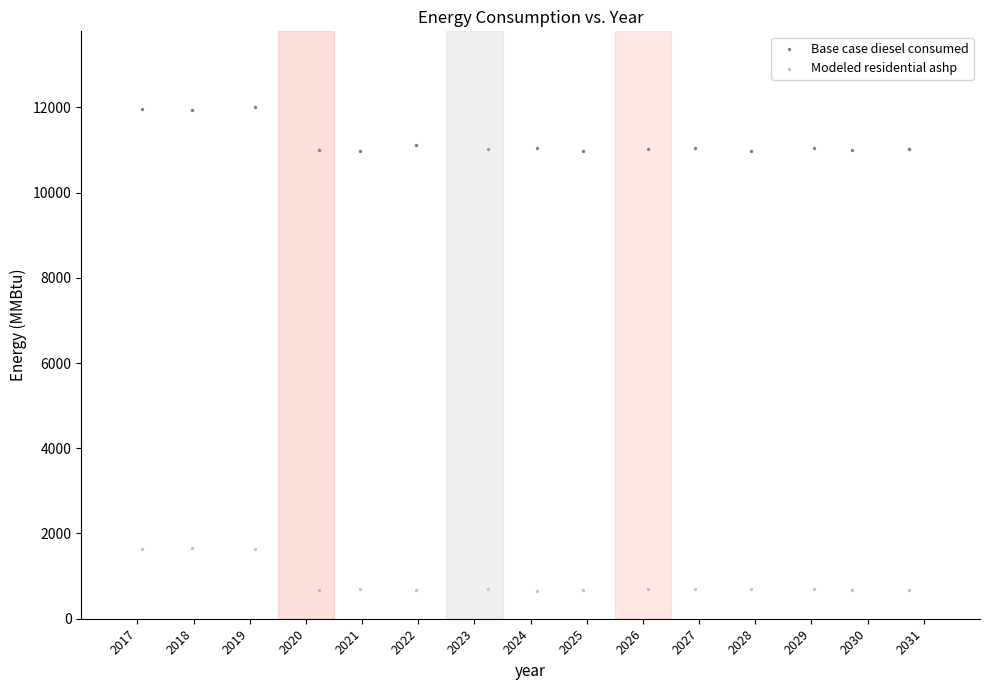

Which series contains the highest Y value?

Base case diesel consumed